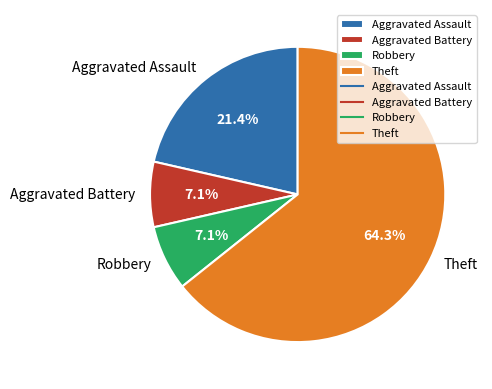

How many segments does this pie chart have?

4